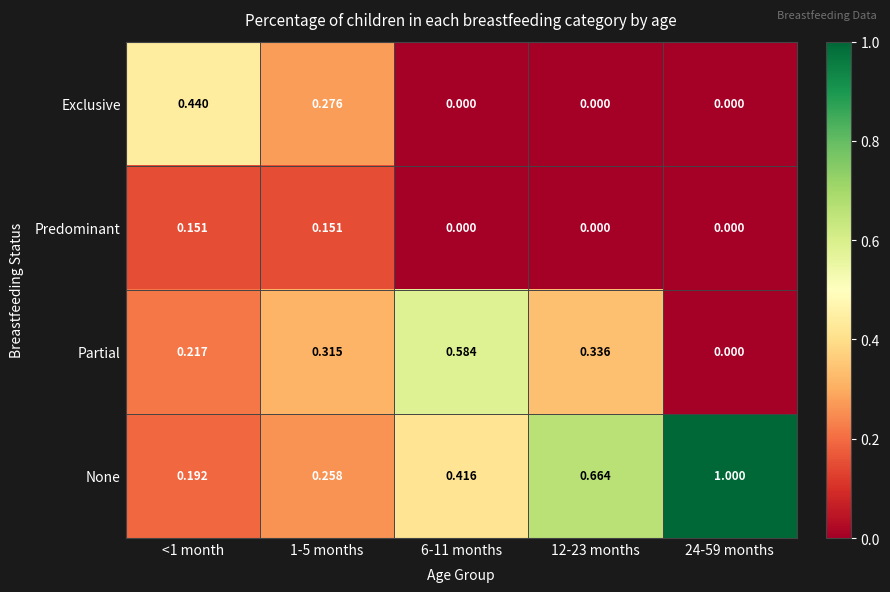

Which series has the widest spread of values?

None